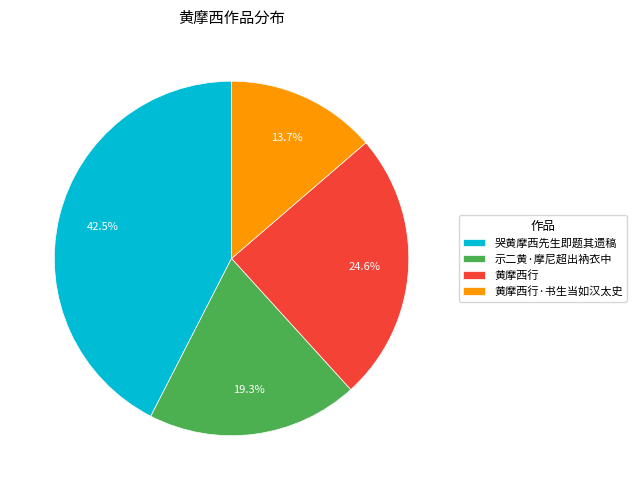

What is the largest slice in the pie chart?

哭黄摩西先生即题其遗稿